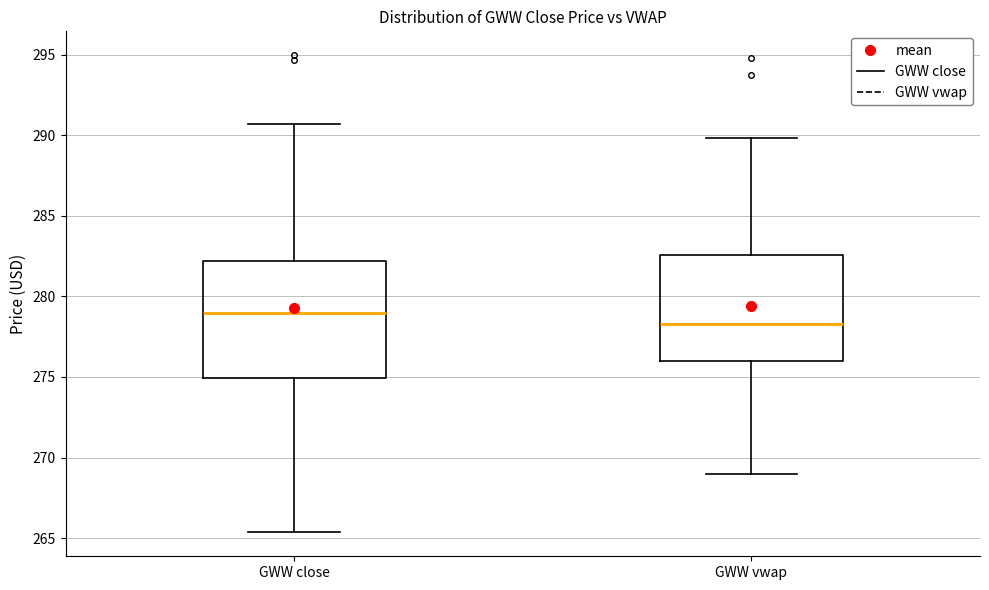

Which box's median line is the lowest?

GWW vwap